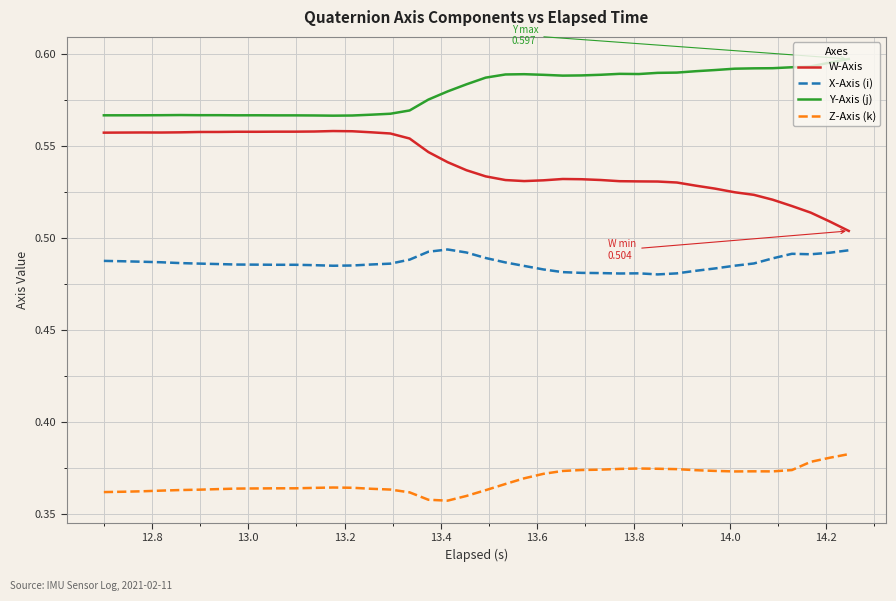

Rank the series by their maximum value, from highest to lowest.

Y-Axis (j), W-Axis, X-Axis (i), Z-Axis (k)